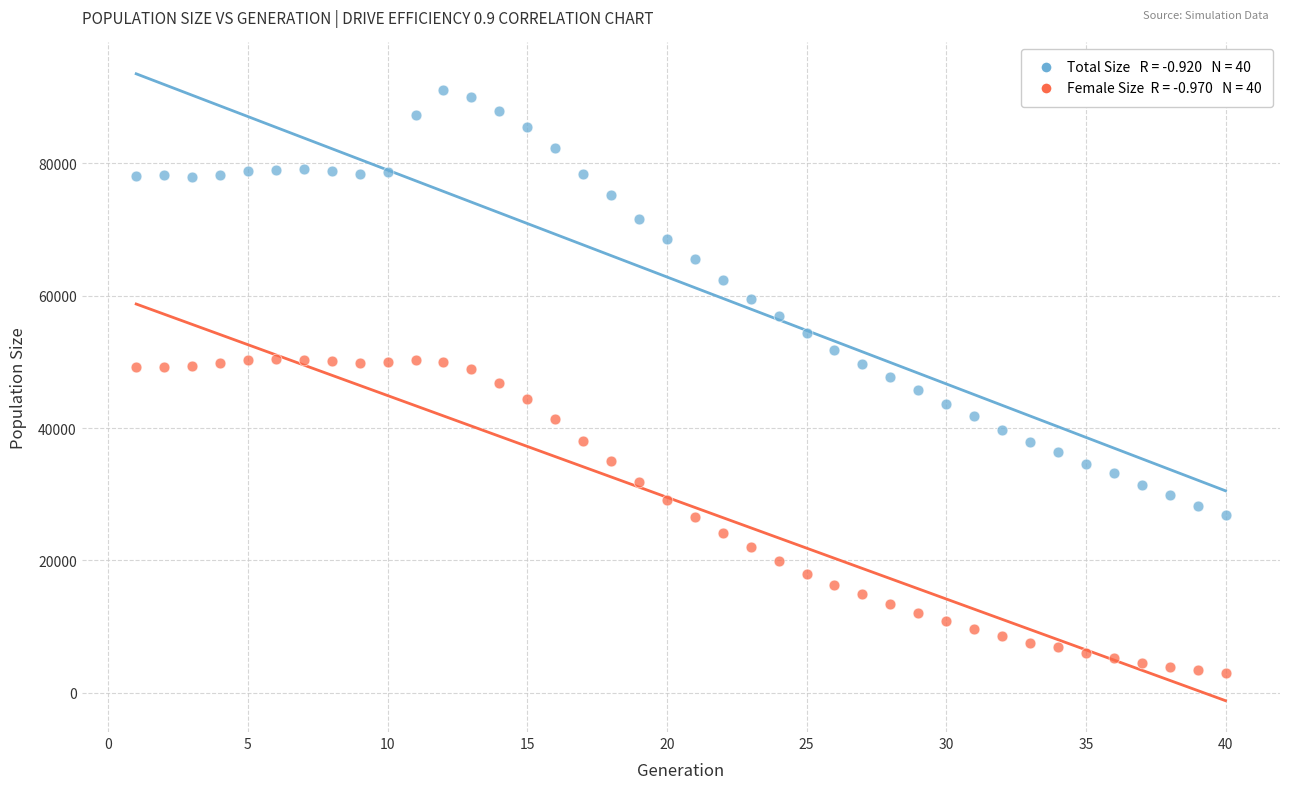

Across all data points, what is the range of Y values (max minus min)?

88205